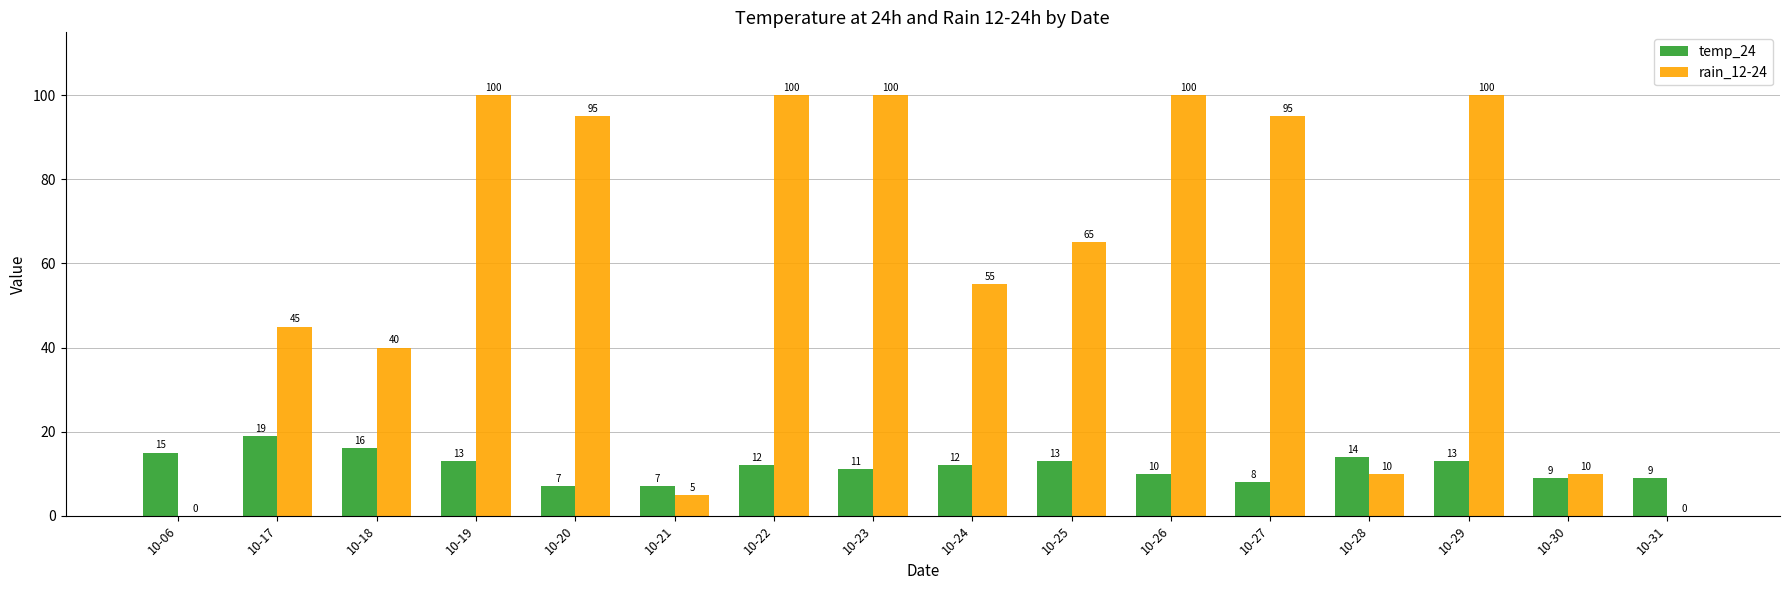

What are all the series names shown in the legend?

temp_24, rain_12-24